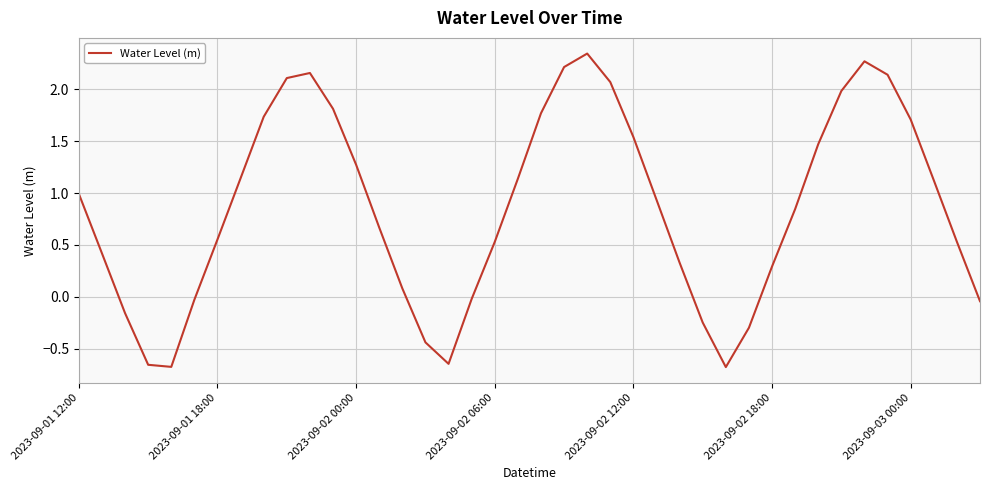

What is the difference between the maximum and minimum values?

3.0